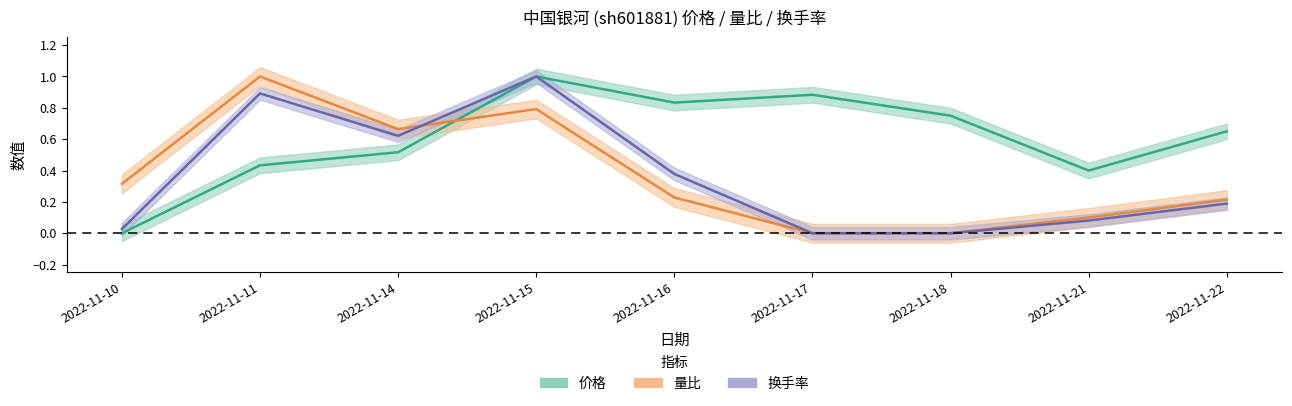

List the series in order of their peak value, lowest first.

价格, 量比, 换手率